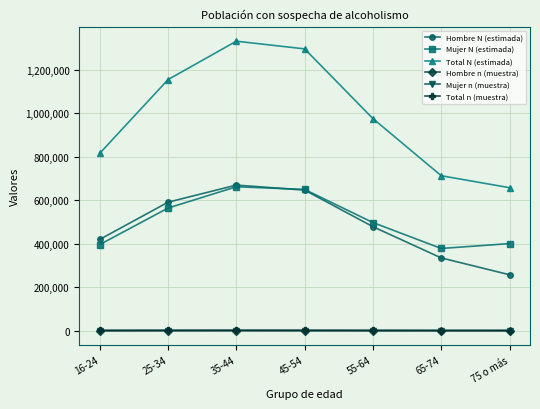

Is this an area chart (filled region under the line)?

No